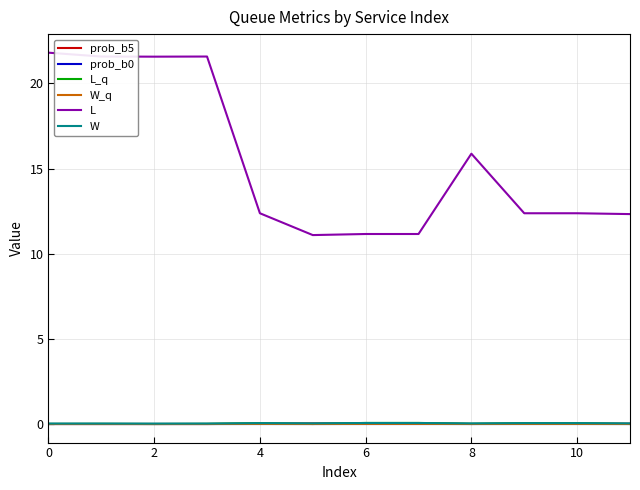

What is the greatest value displayed?

21.8